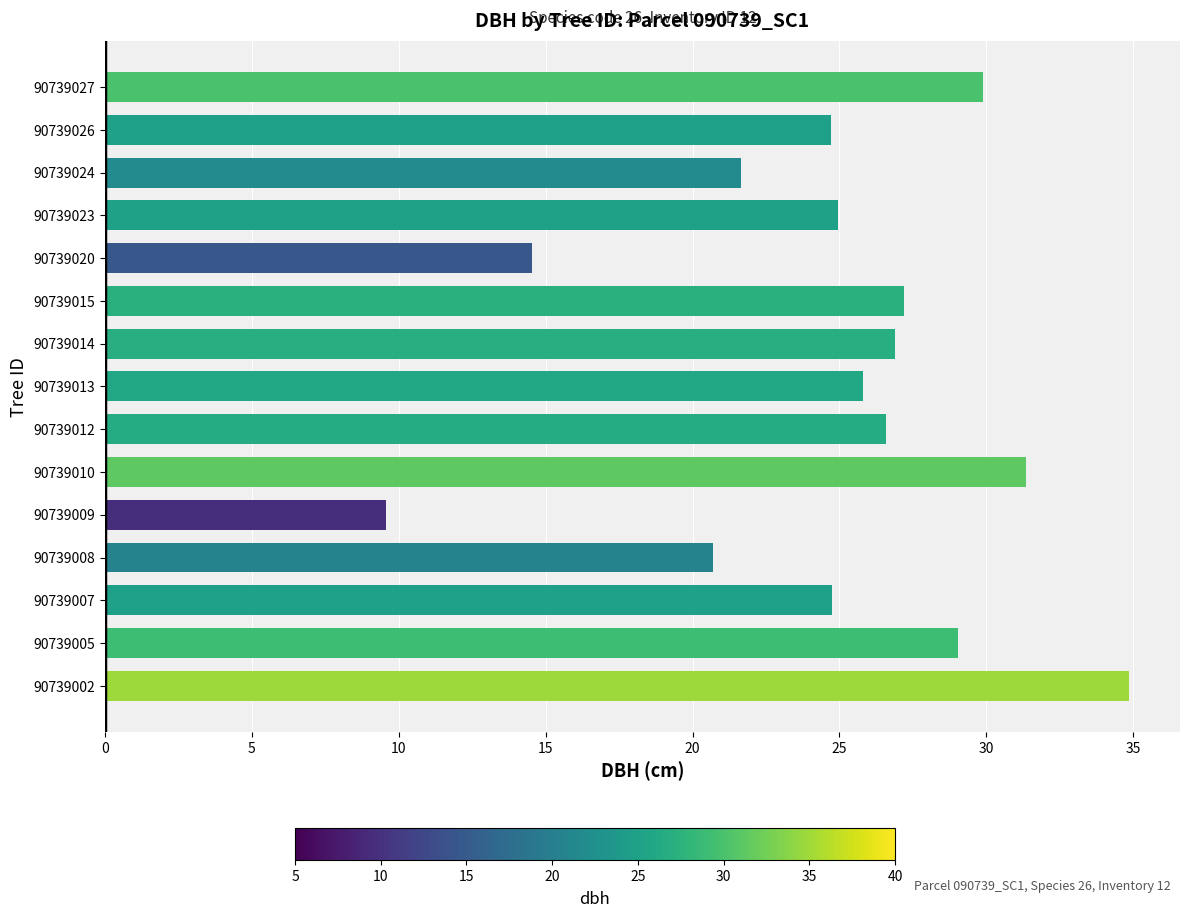

The chart shows a value of 12.4 at 90739015. True or false?

False